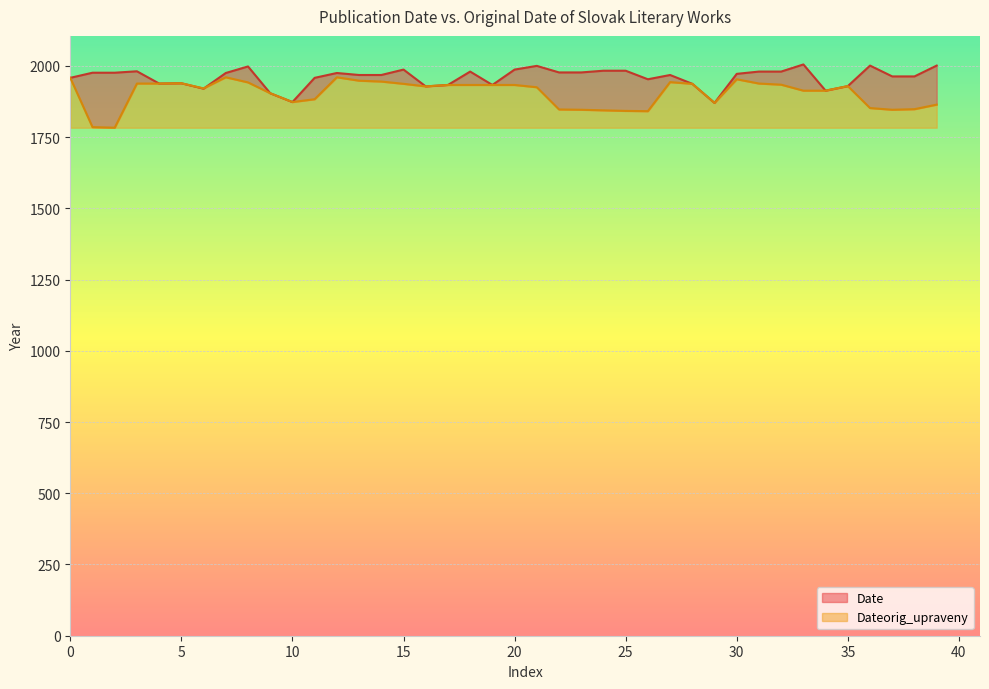

At which label is Date closest to 1937?

28